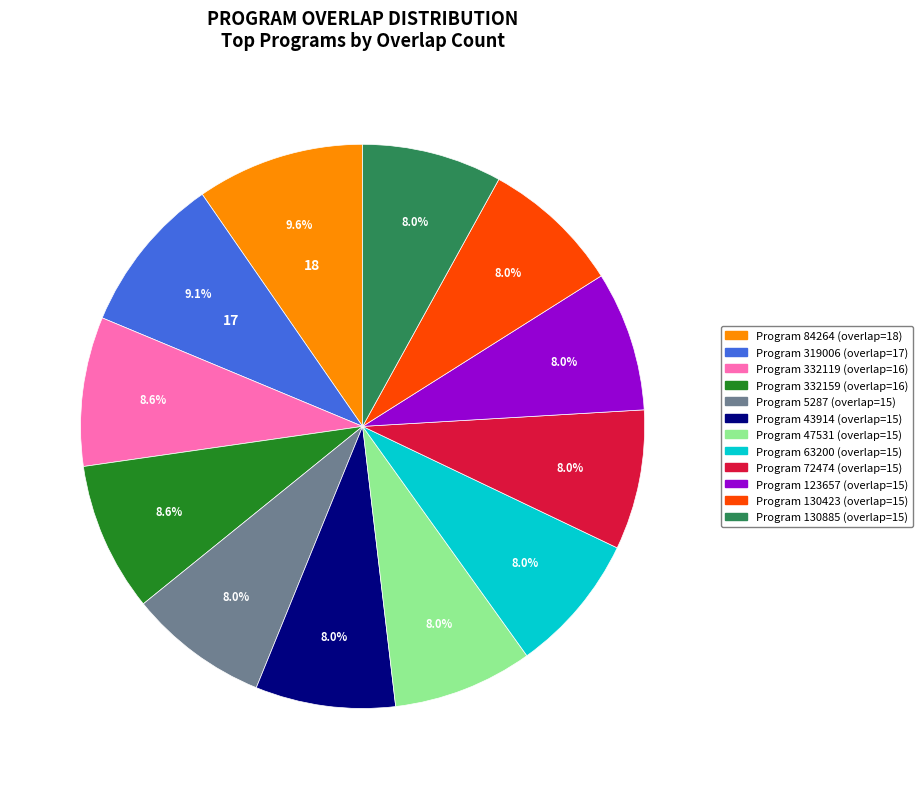

How many segments does this pie chart have?

12